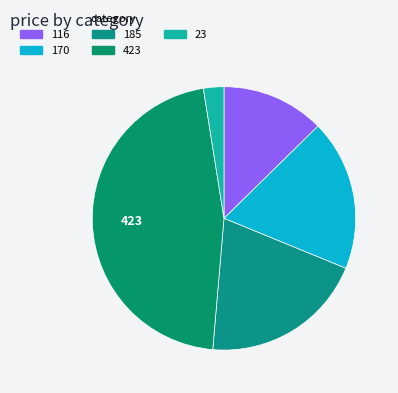

To the nearest percent, what is the combined percentage of 423 and 170?

65%